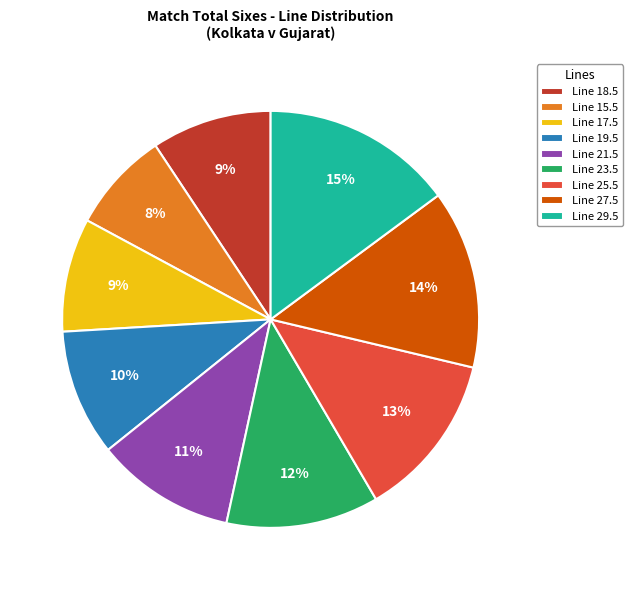

Count the number of slices in the pie.

9